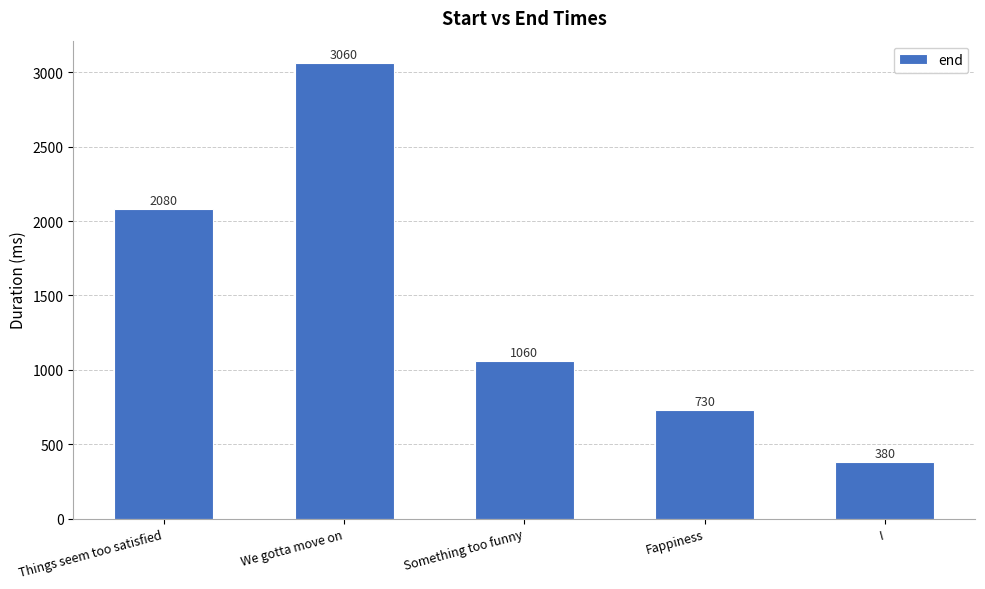

The chart shows a value of 380 at I. True or false?

True